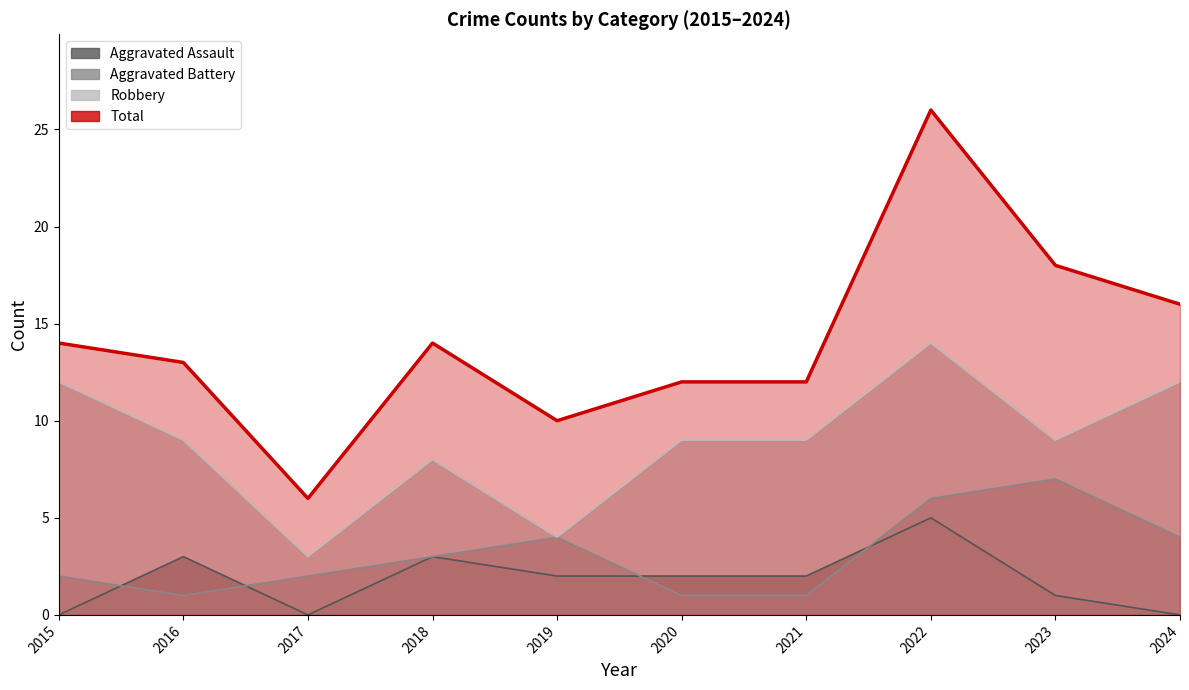

What is the value of the Aggravated Battery point at the 5th from the left?

4